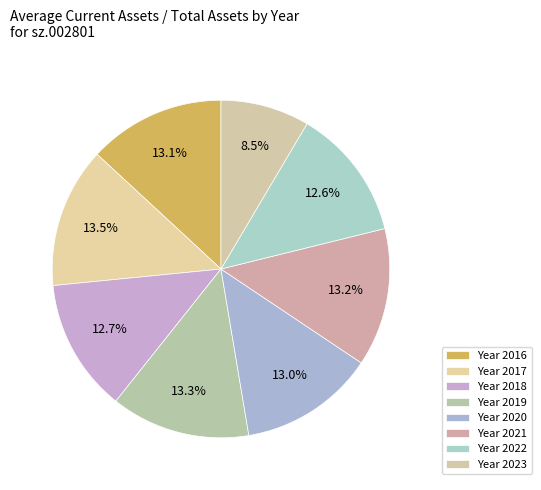

How many segments does this pie chart have?

8